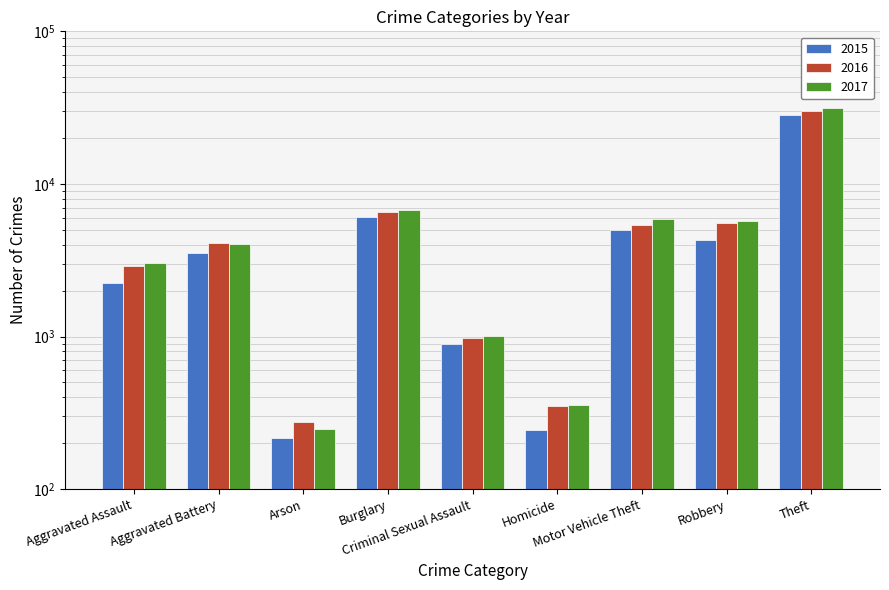

How many values in the 2017 series are below 4056?

4